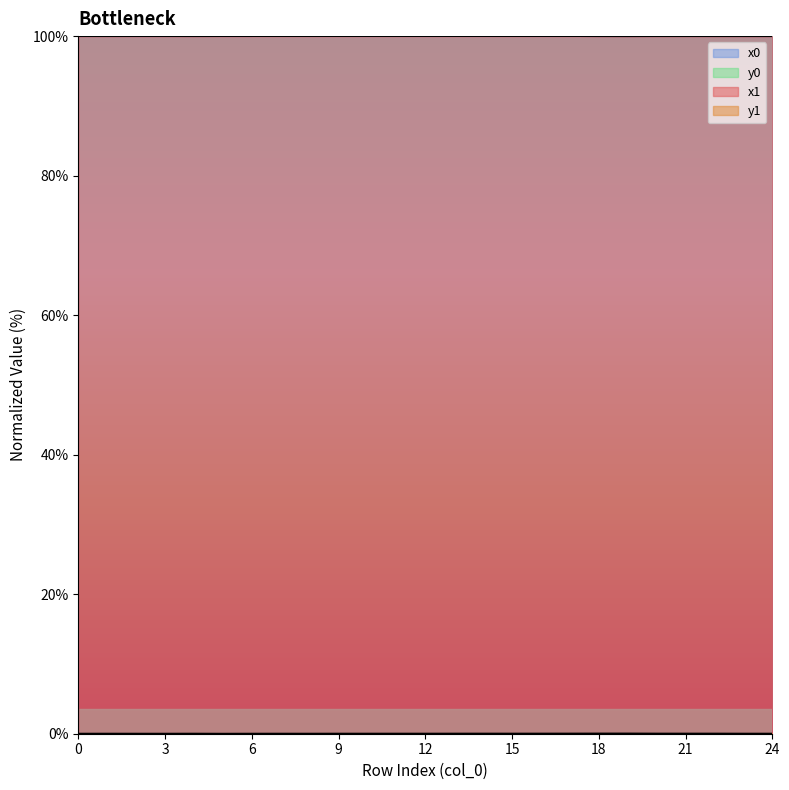

True or false: x1 and y0 intersect in this chart.

False